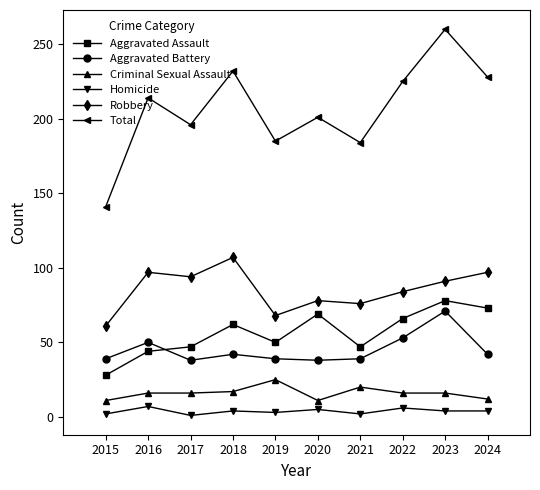

How many lines are shown in the chart?

6